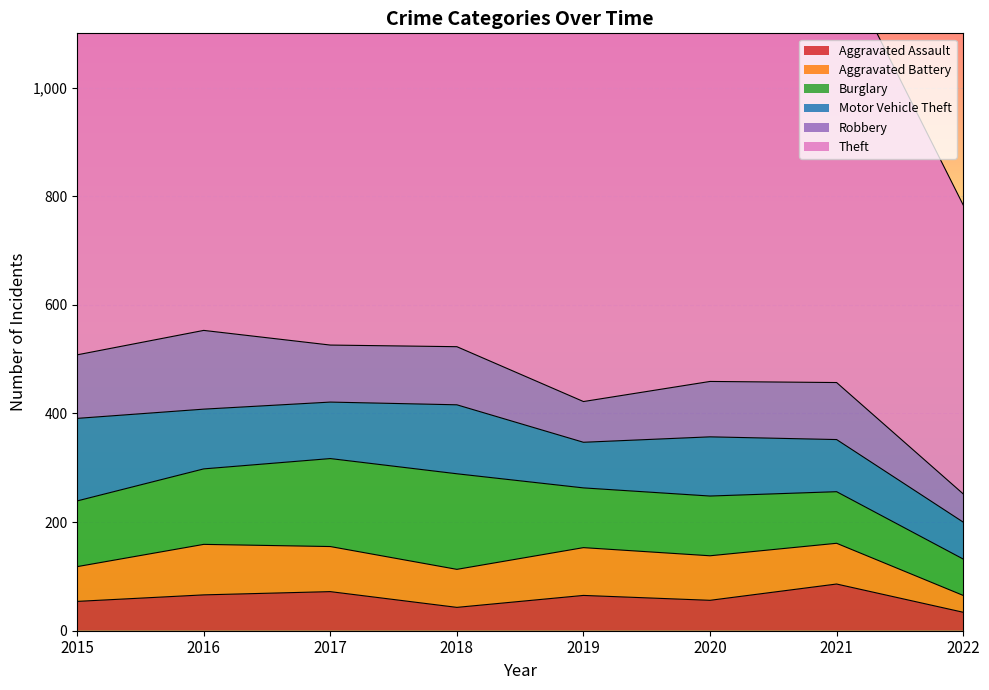

Where is Burglary nearest to the value 121?

2015